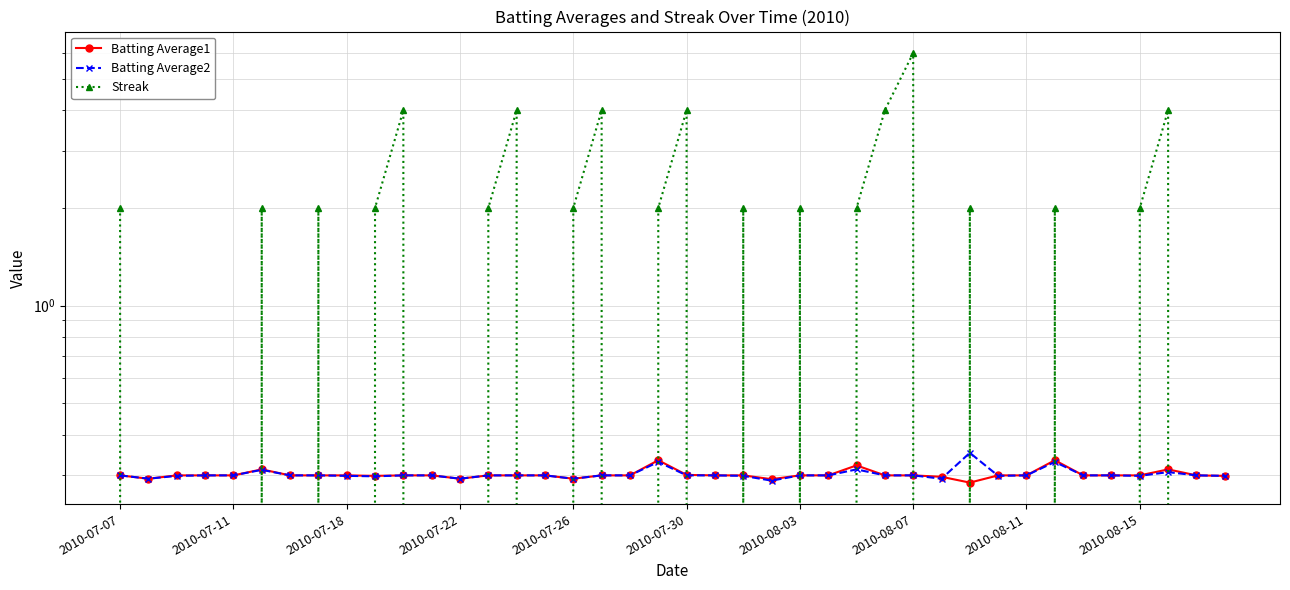

Does the chart have visible grid lines?

Yes